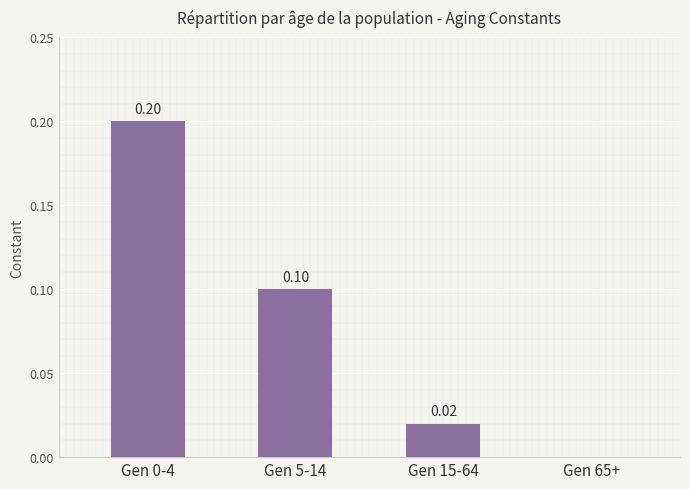

Which has a higher value, Gen 5-14 or Gen 65+?

Gen 5-14